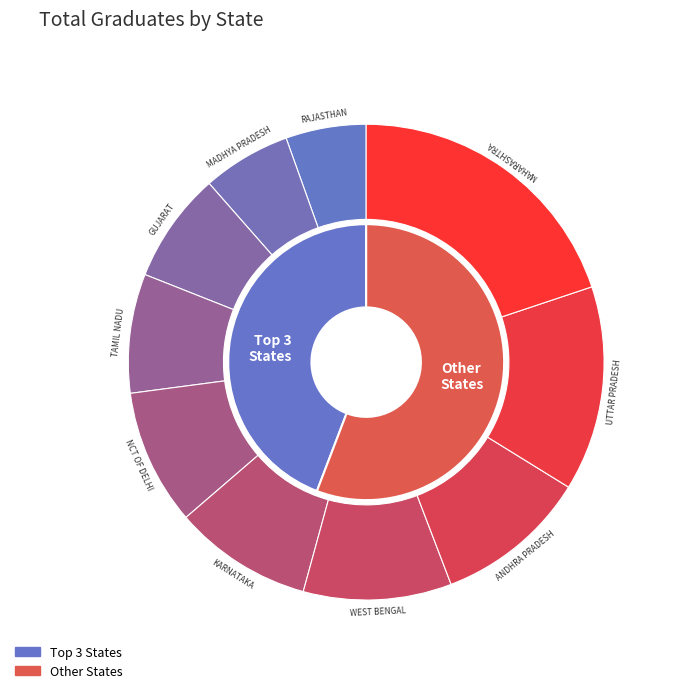

How many segments does this pie chart have?

10